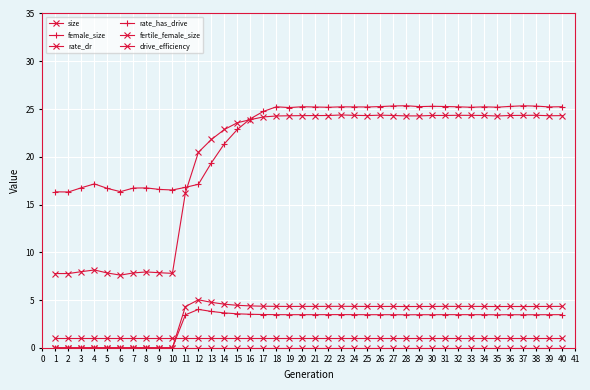

Rank the series by their maximum value, from lowest to highest.

drive_efficiency, fertile_female_size, rate_has_drive, rate_dr, size, female_size